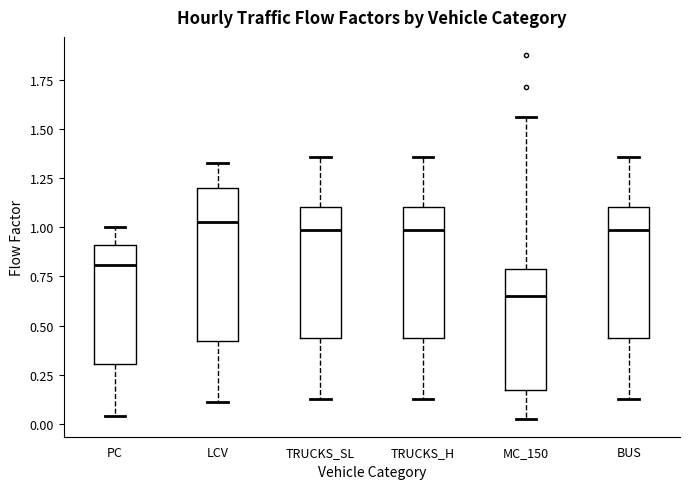

Where is the upper edge of the box for PC on the y-axis? The values are not printed on the chart, so give them approximately, as read against the axis.

0.90